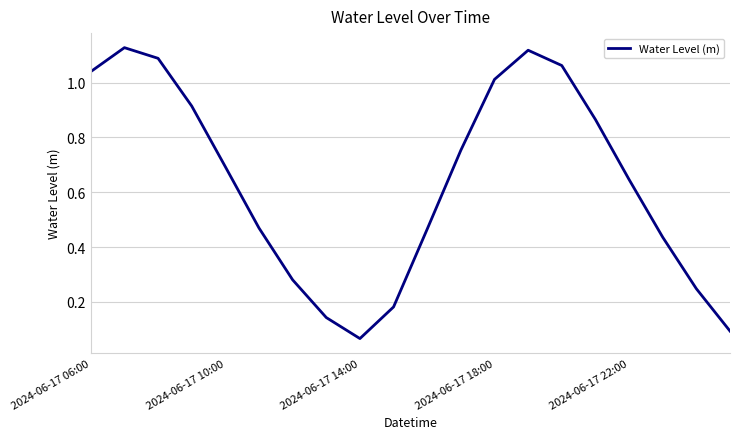

What is the difference between the second highest and minimum values?

1.1